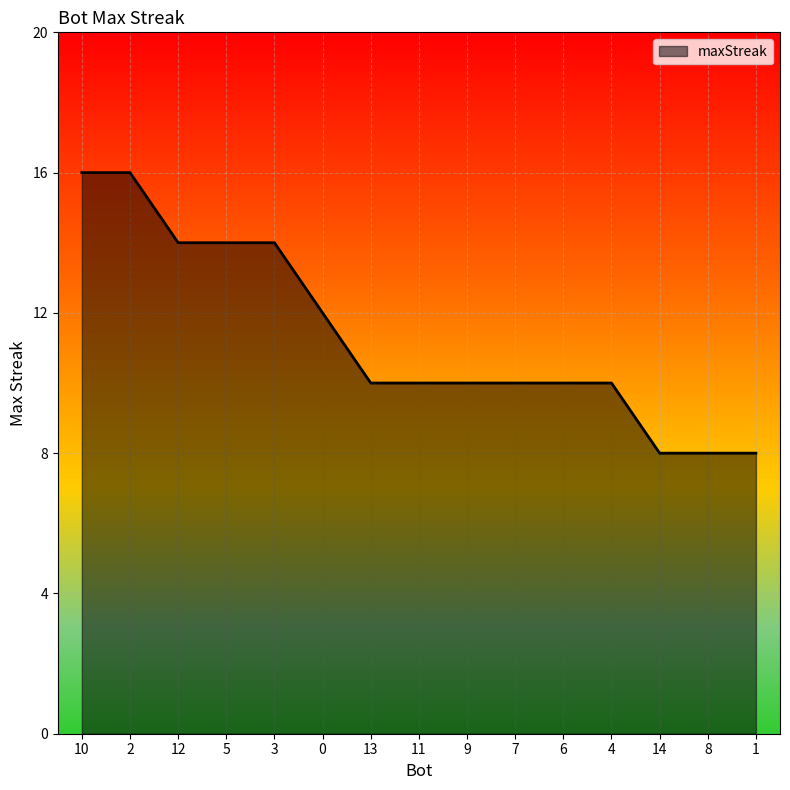

What is the smallest value displayed?

8